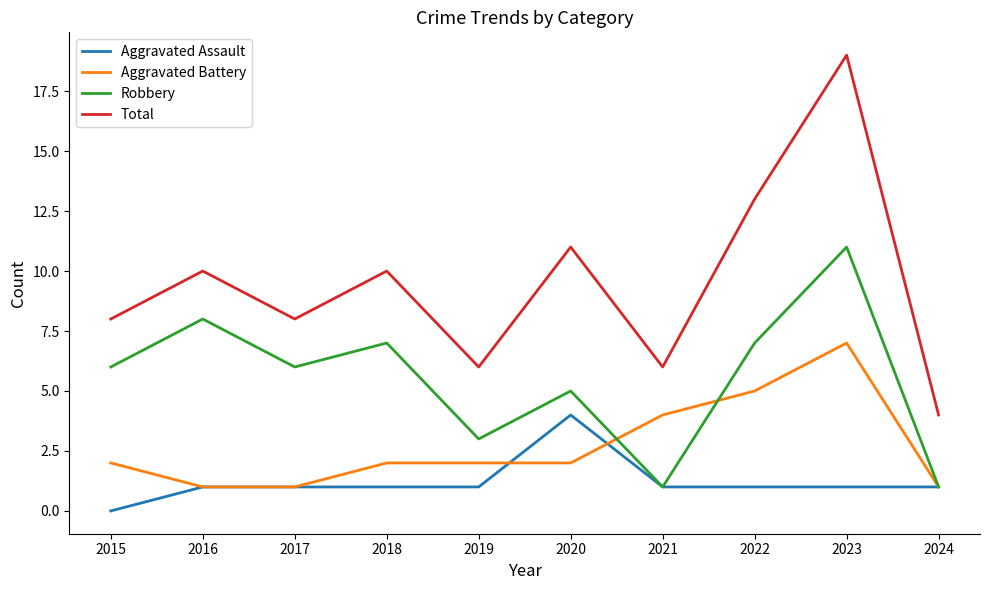

What is the total value across all series at 2024?

7